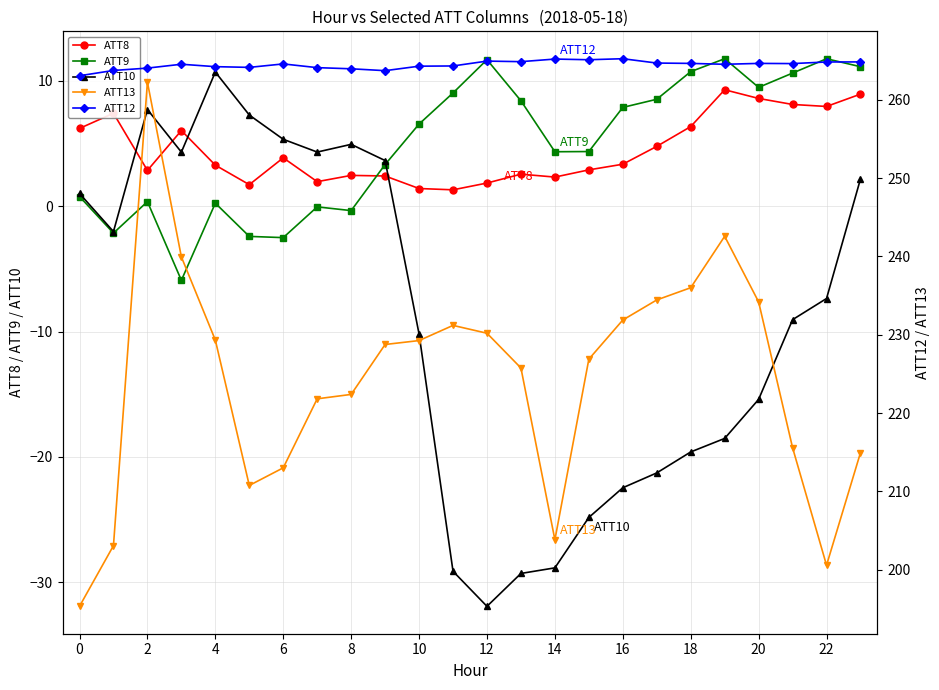

Does the chart have visible grid lines?

Yes